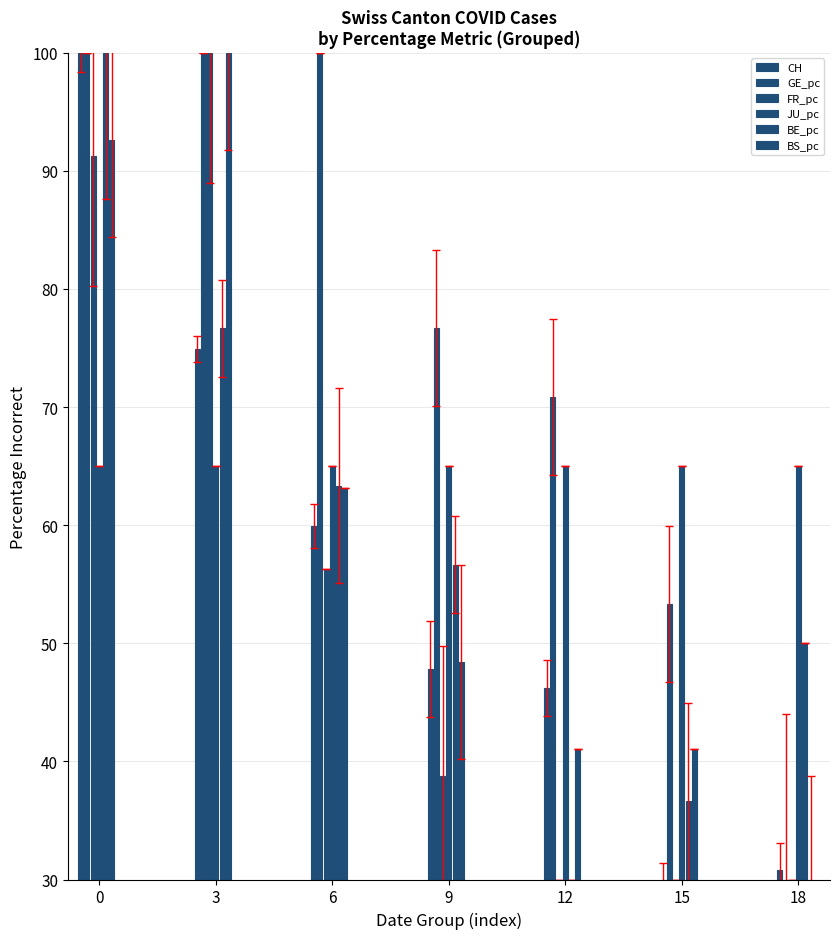

What is the maximum value for CH?

100.0